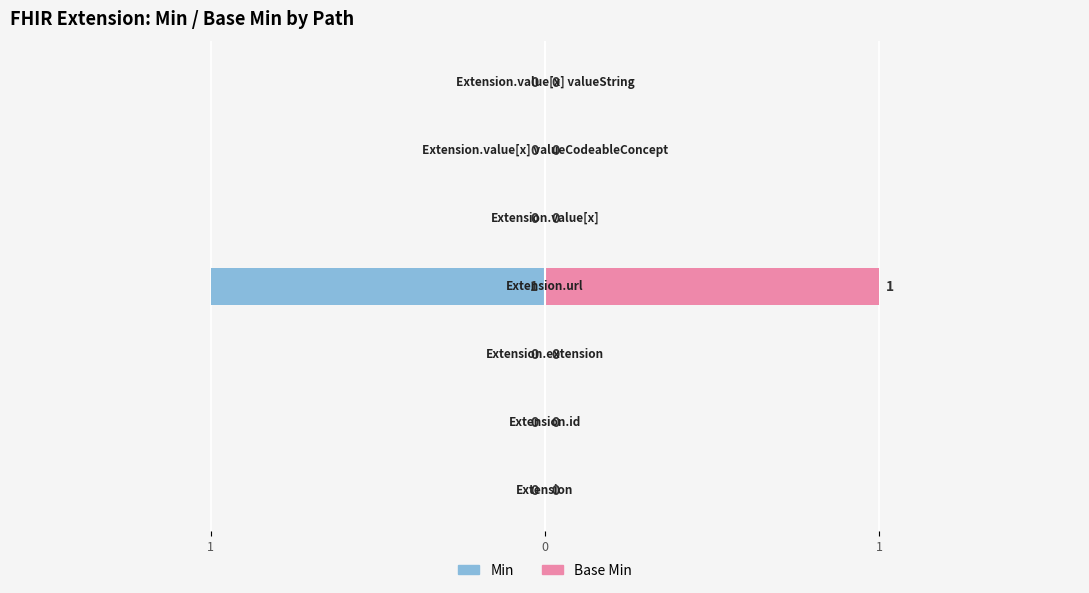

Between 1 and 5, which series saw the biggest shift?

Min